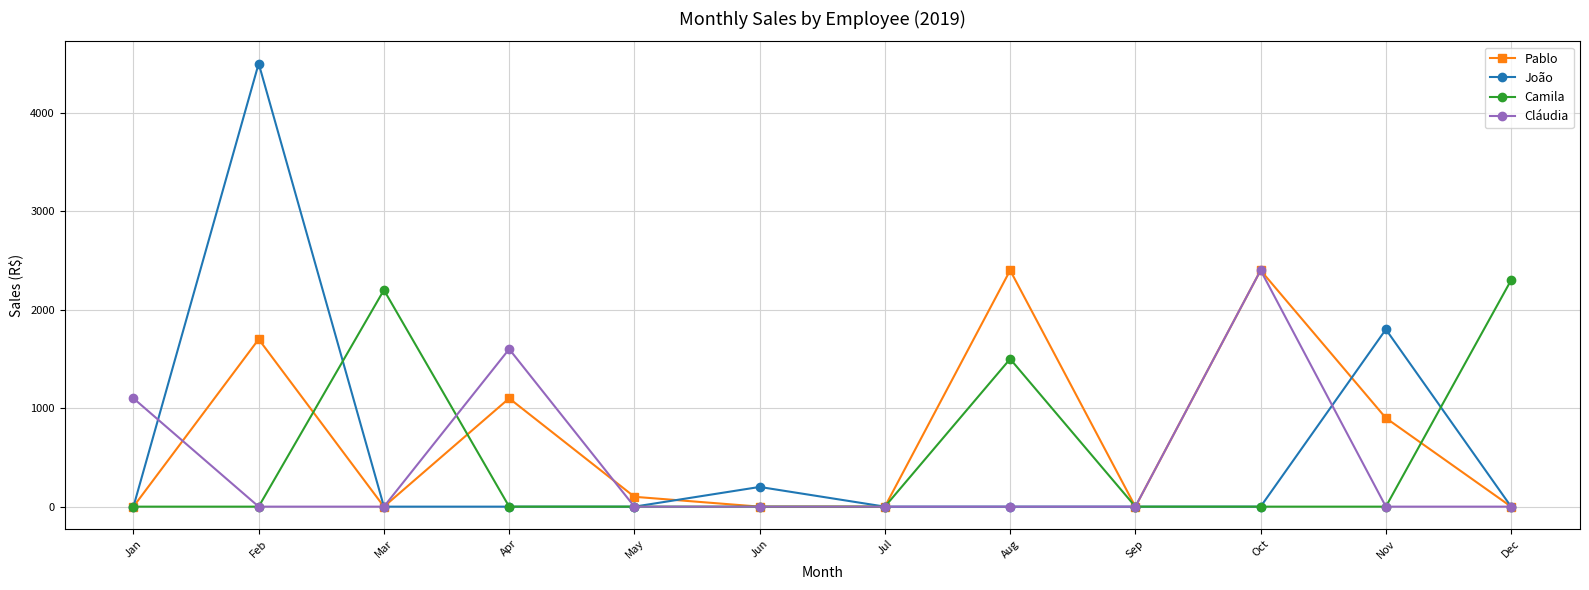

The value of Cláudia at Dec is 0. True or false?

True